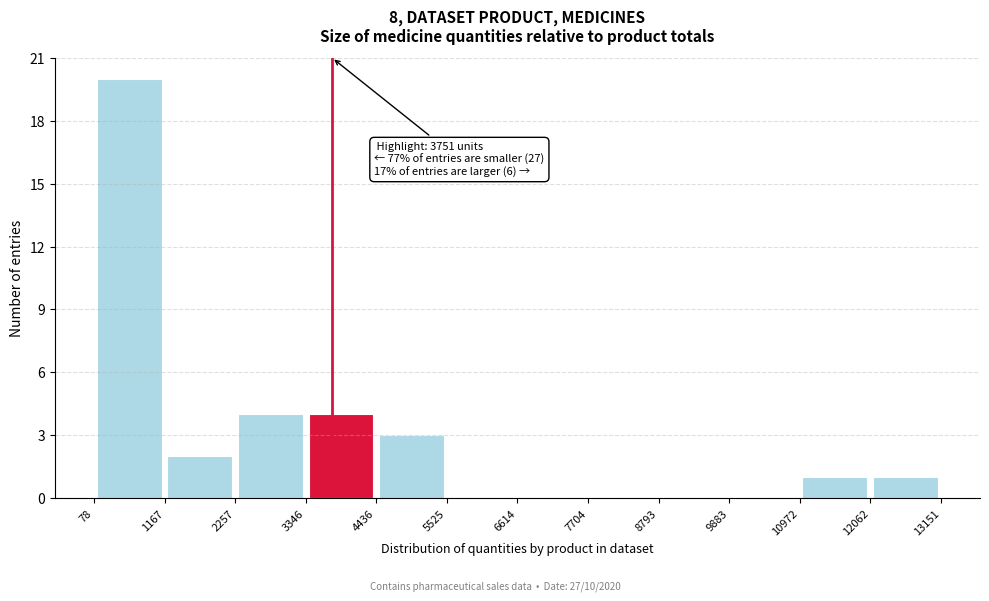

Which range on the x-axis has the tallest bar?

78 to 1167